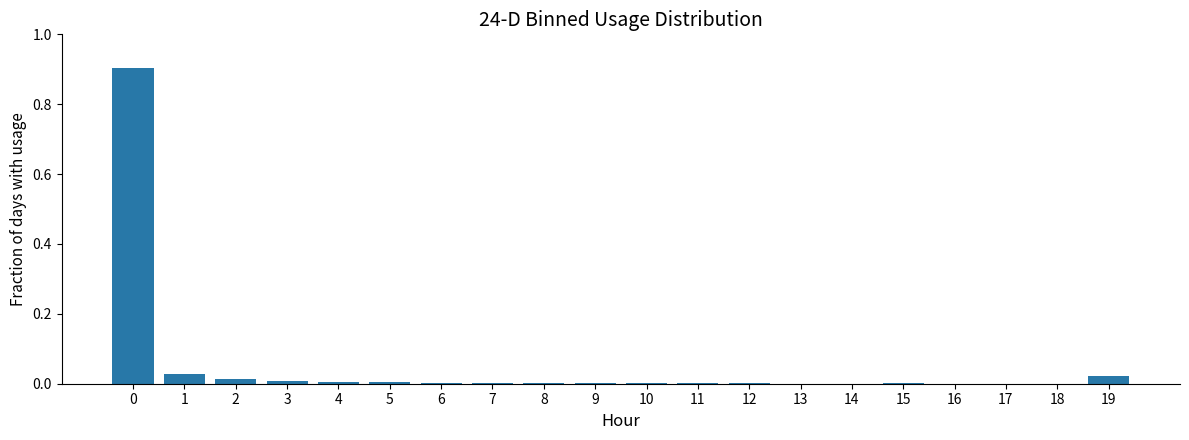

The chart shows a value of 0.4 at 0. True or false?

False